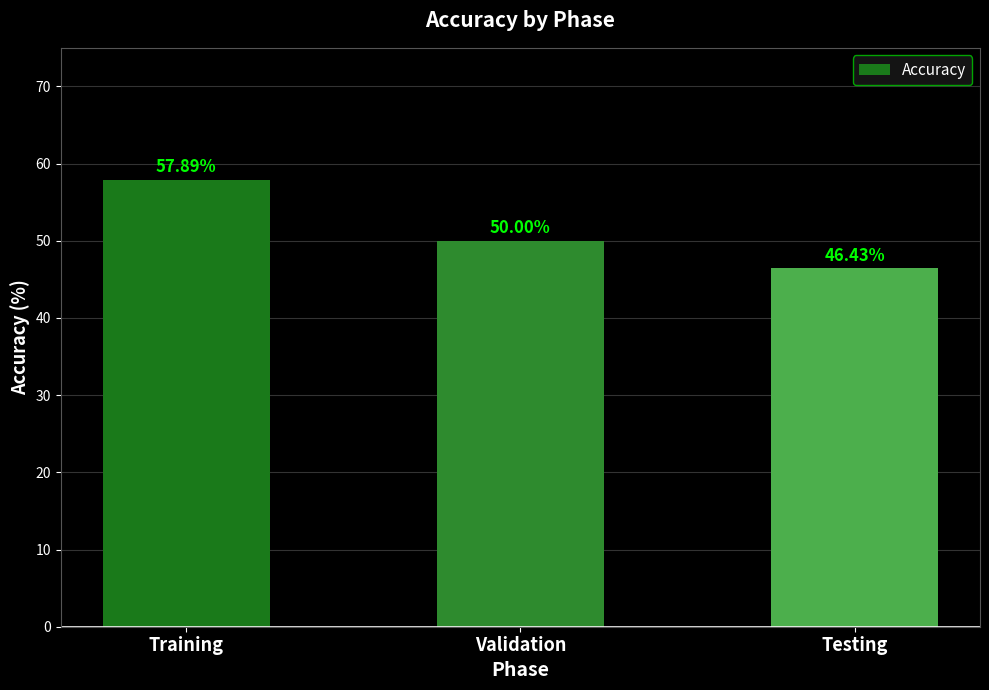

List the labels in order of value, smallest first.

Testing, Validation, Training